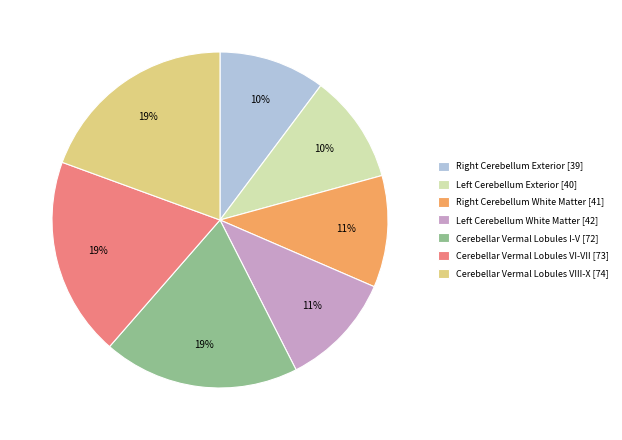

To the nearest percent, what is the difference between the largest and smallest slice percentages?

9%